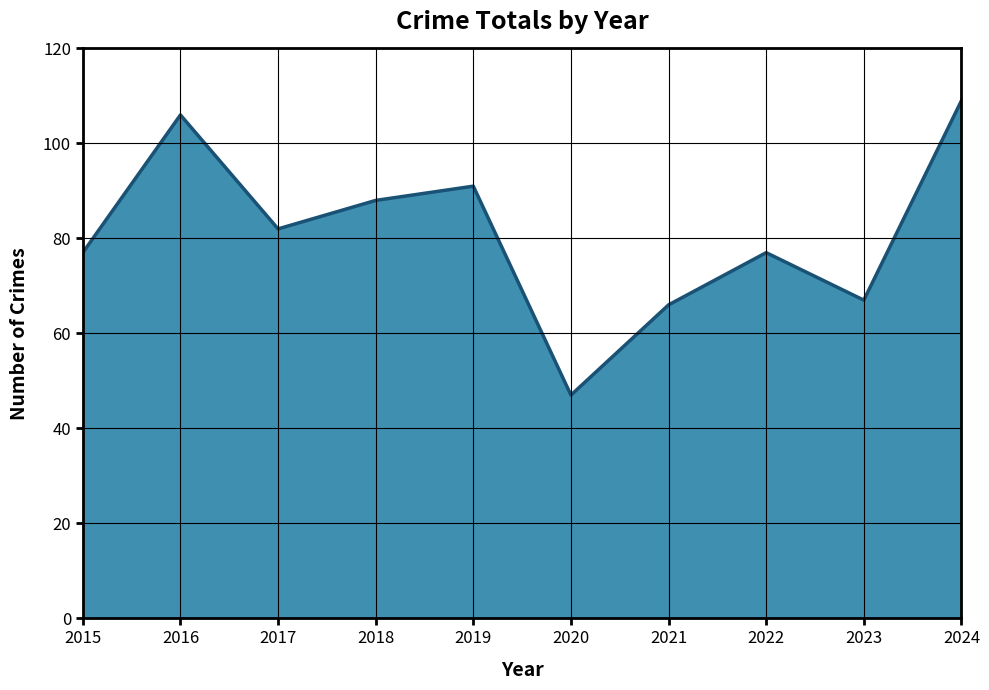

What is the difference between the values at 2024 and 2020?

62